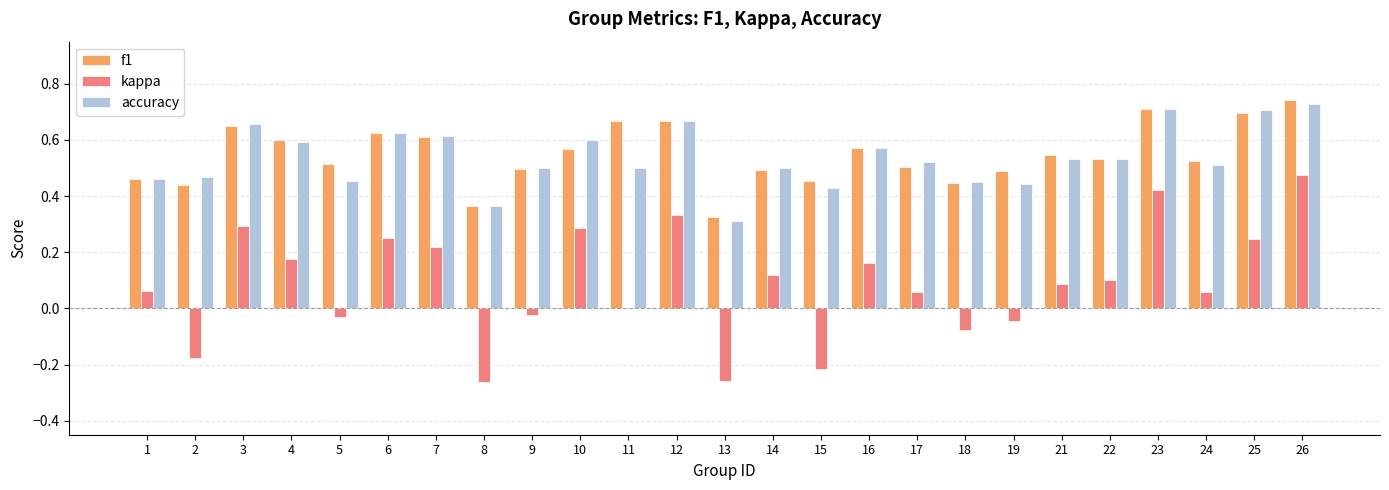

How many groups of bars are there?

25